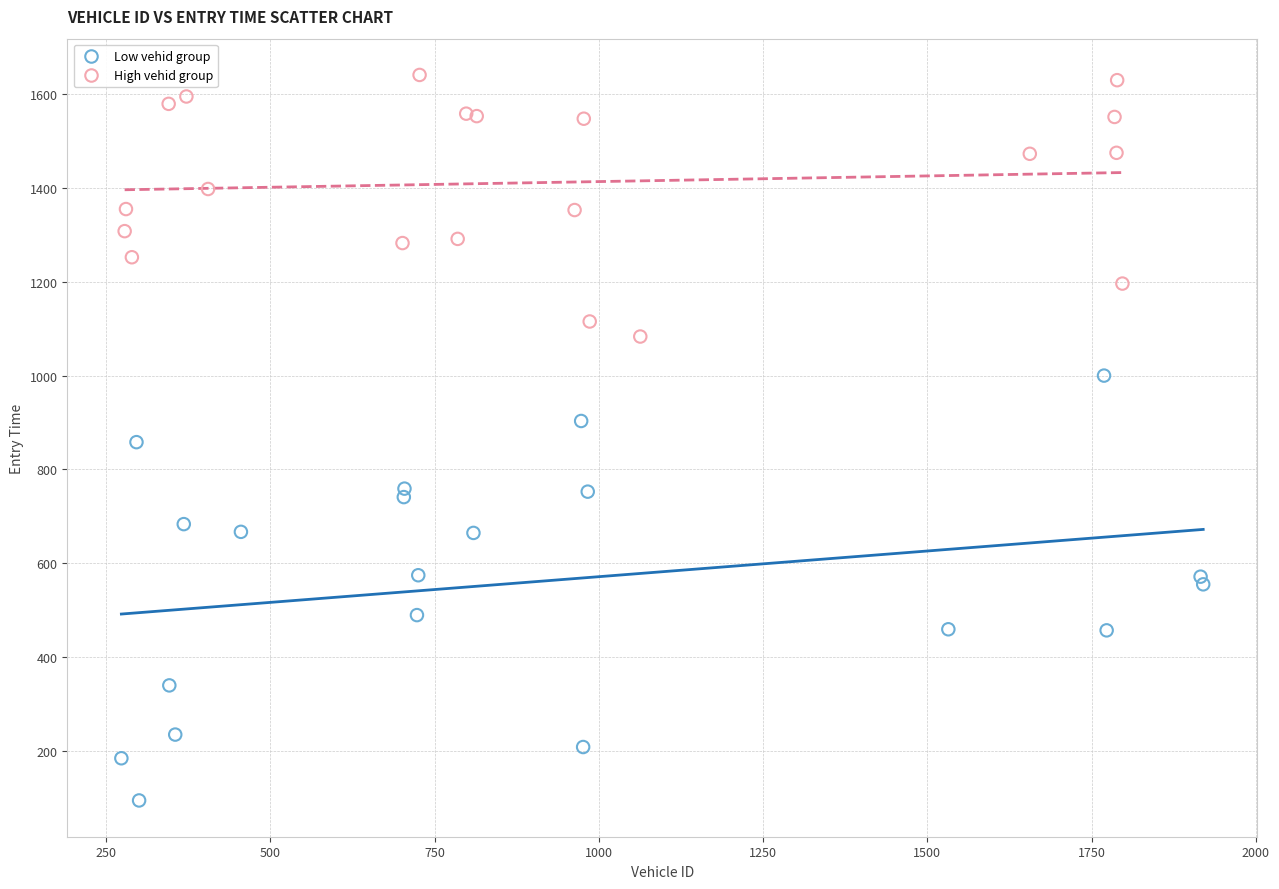

Which series contains the highest Y value?

High vehid group